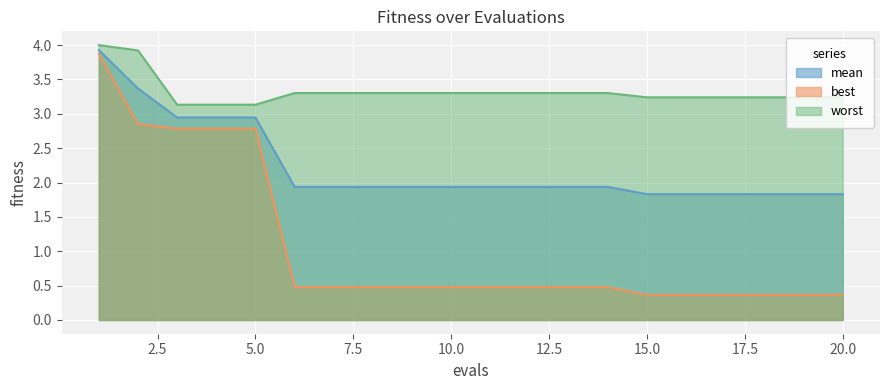

What are all the series names shown in the legend?

mean, best, worst